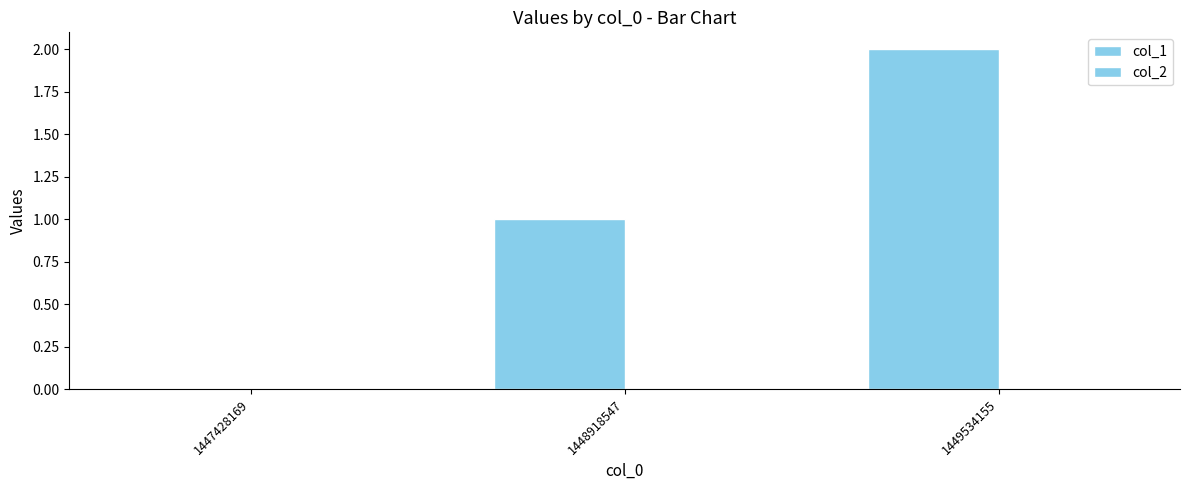

How many data points does each series have?

3